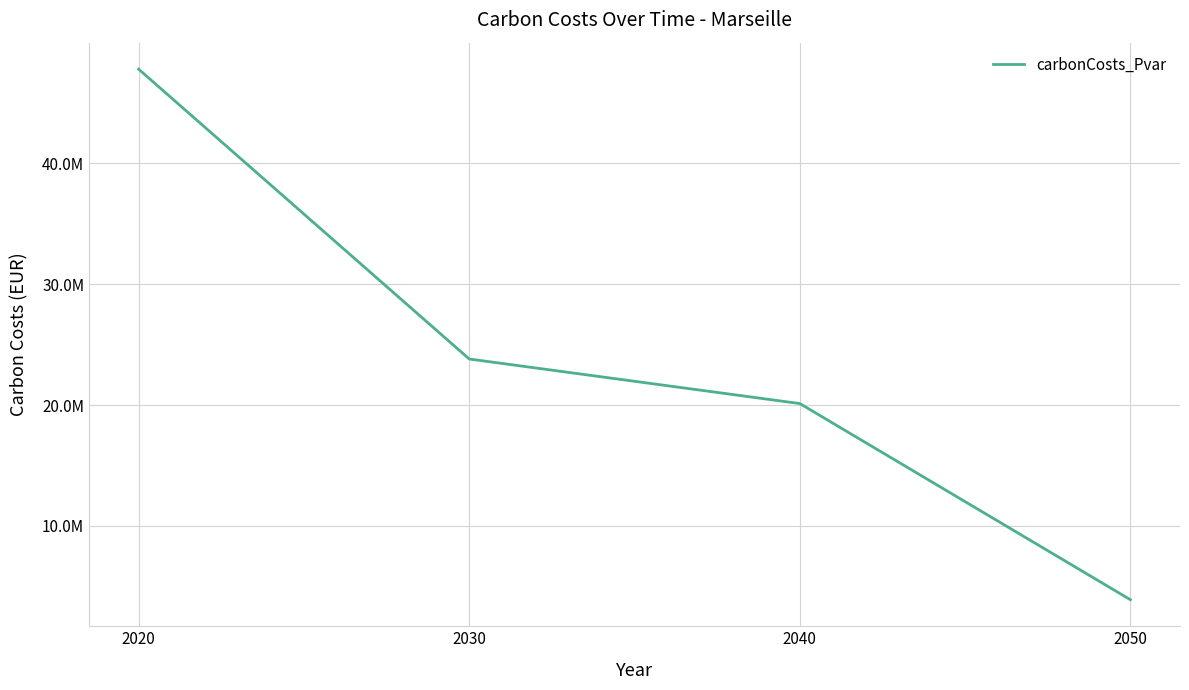

Reading right to left, extract all data points from this chart.

2050=3901543.6	2040=20126677.1	2030=23812443.2	2020=47784580.9